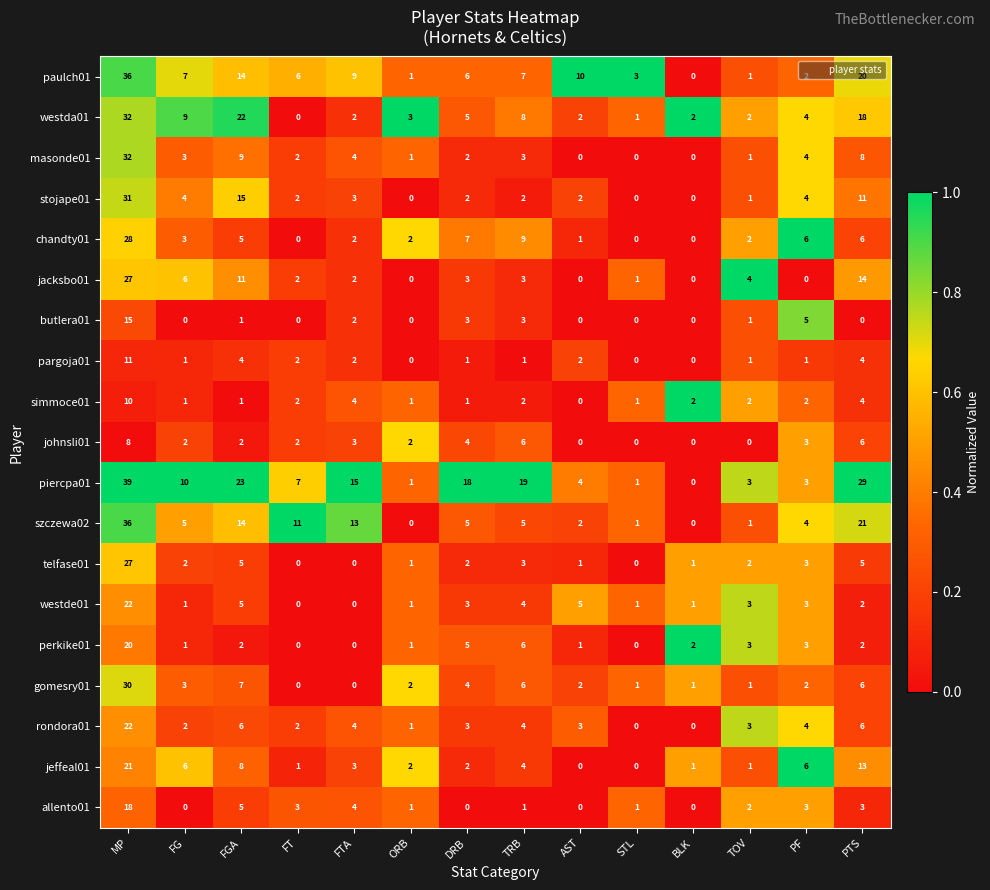

What is the total value across all series at FGA?

159